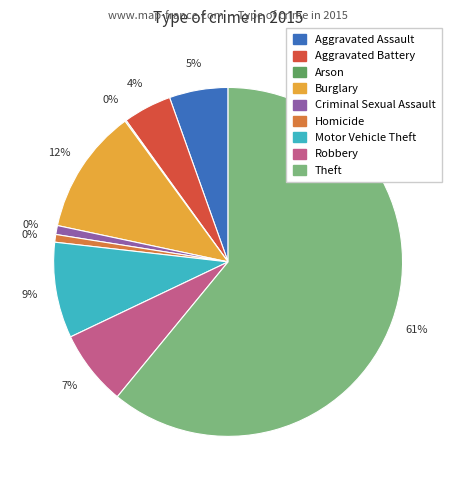

Which slice is the smallest?

Arson